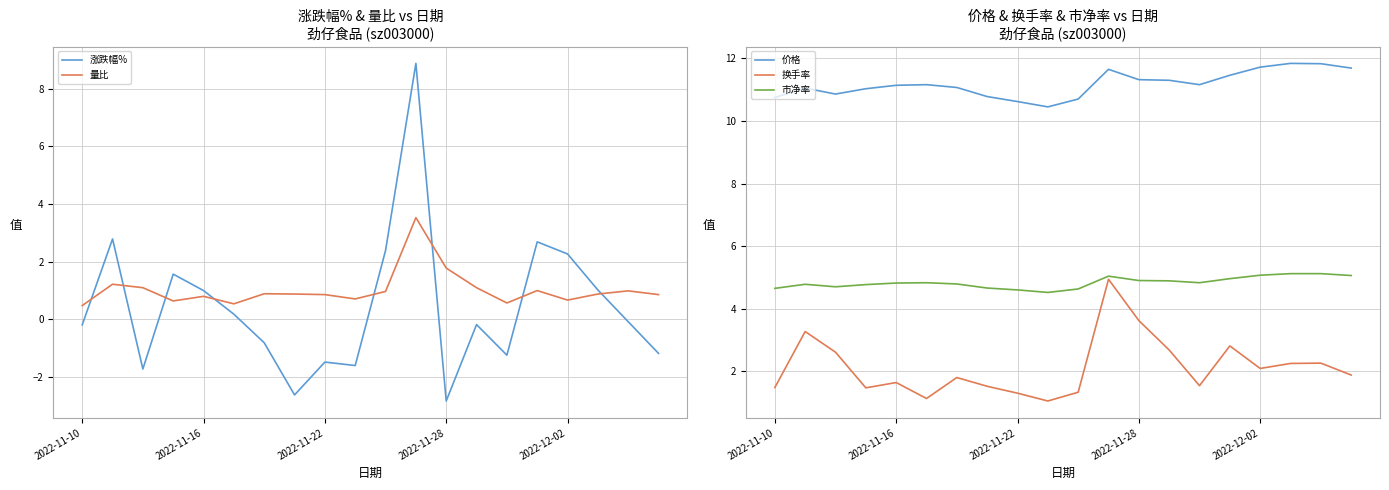

What is the lowest value of the 量比 series?

0.5